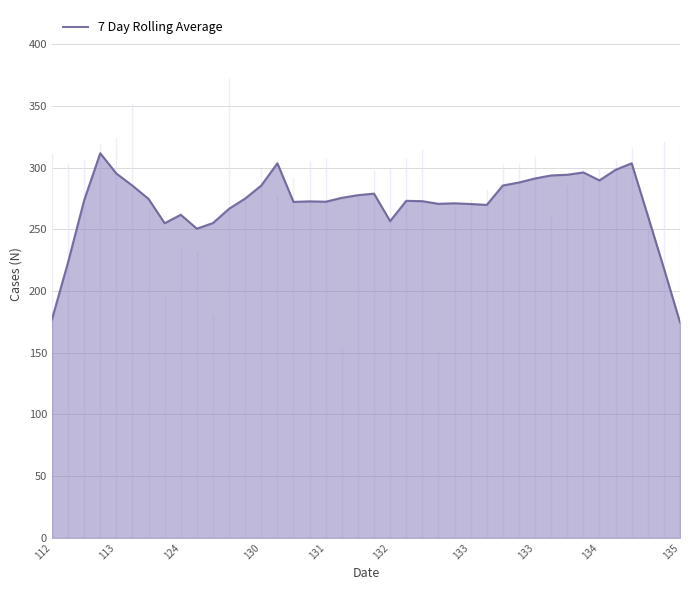

What is the smallest value displayed?

174.7